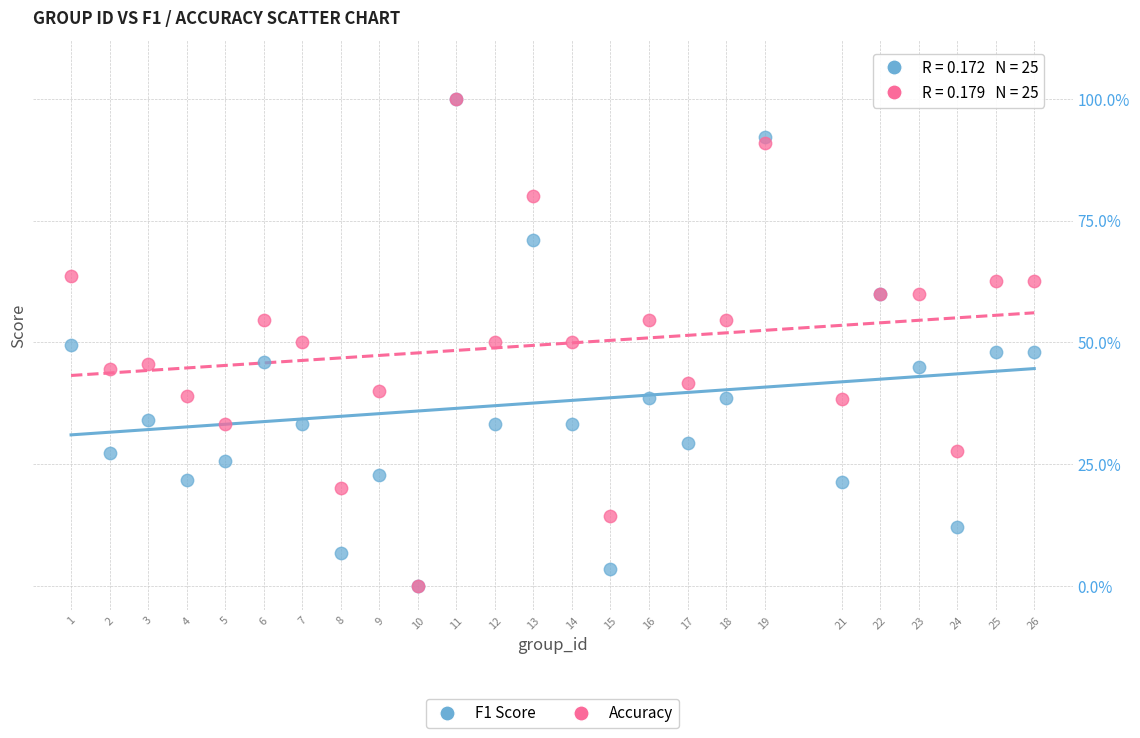

What are all the series names shown in the legend?

F1 Score, Accuracy